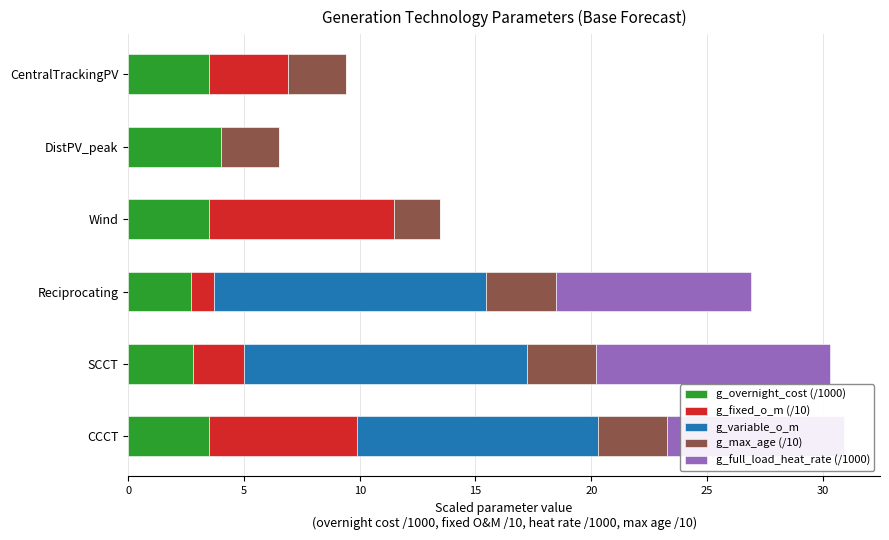

What is the maximum value for g_overnight_cost (/1000)?

4.0